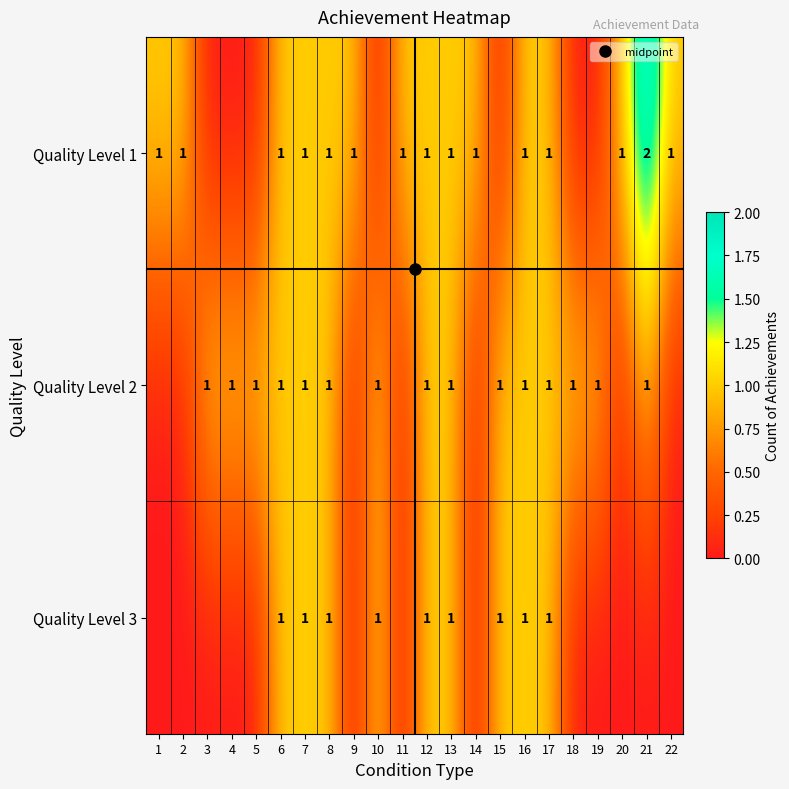

Is it true that Quality Level 2 equals 0 at 2?

True